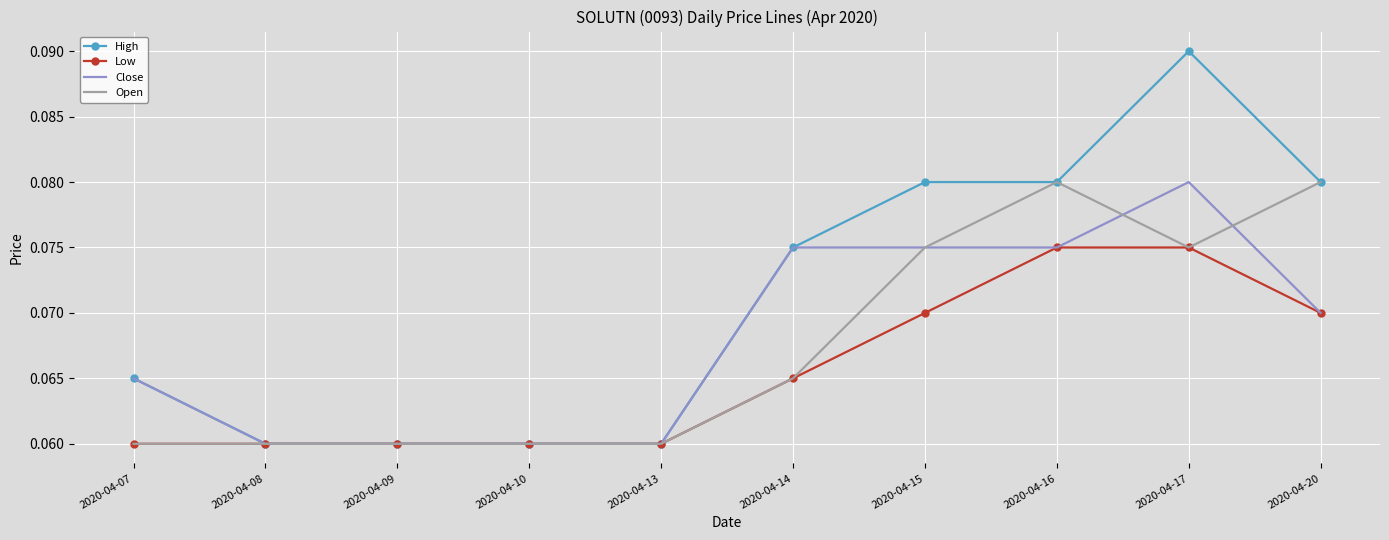

Which series has the widest spread of values?

High